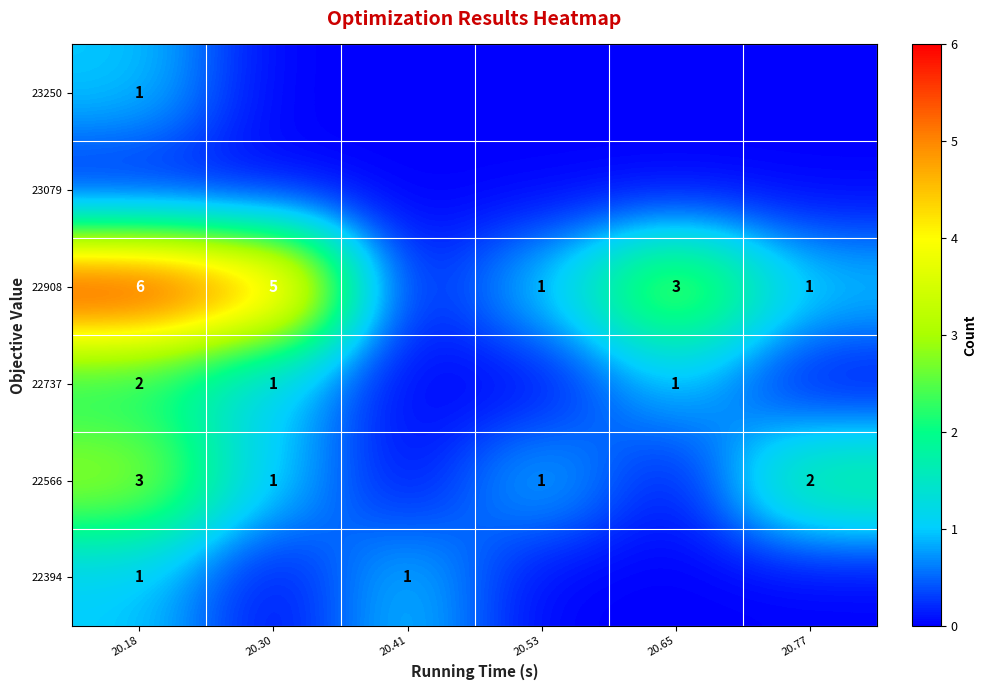

True or false: 22908 has a value of 1 at 20.53.

True